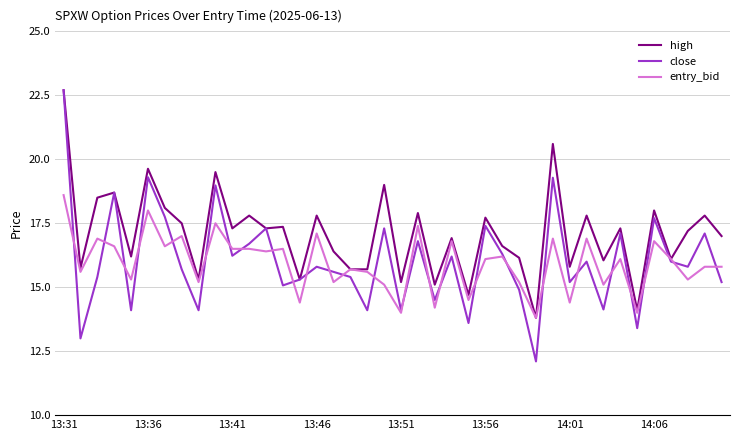

What is the smallest value displayed?

12.1